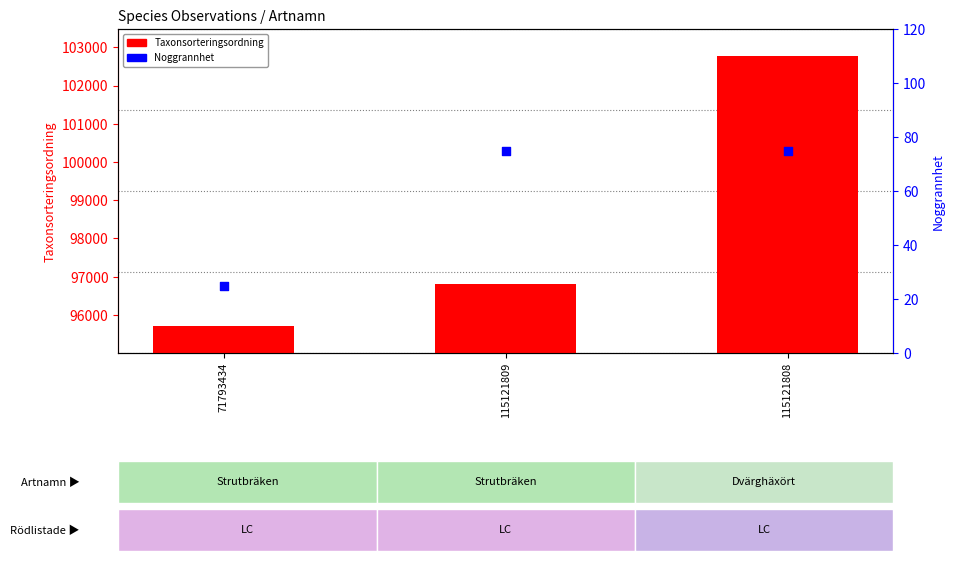

Is the value of Taxonsorteringsordning at 71793434 greater than the value of Noggrannhet at 115121808?

Yes